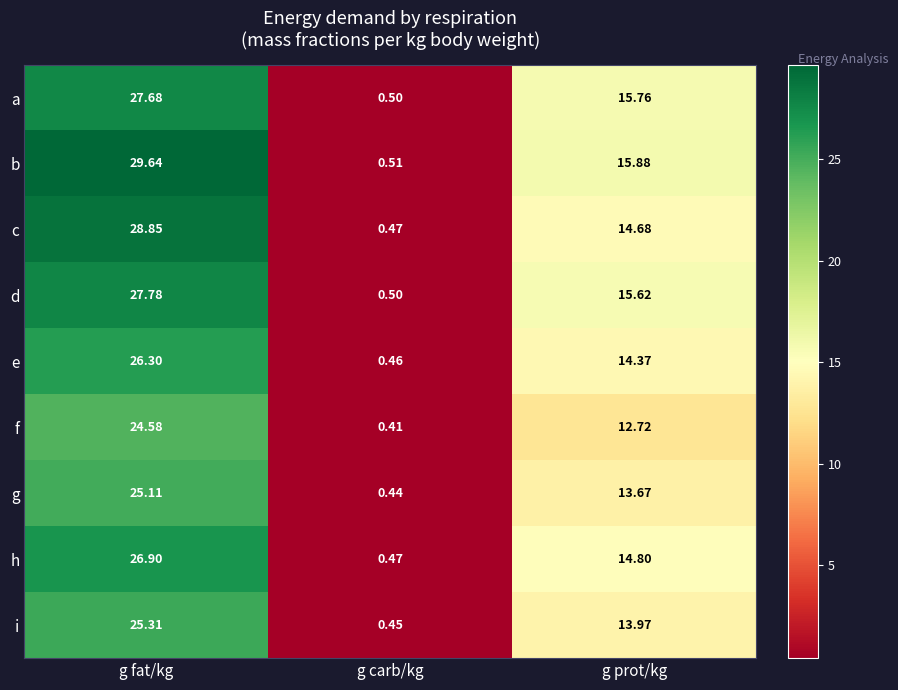

Which category has the highest value in the g series?

g fat/kg